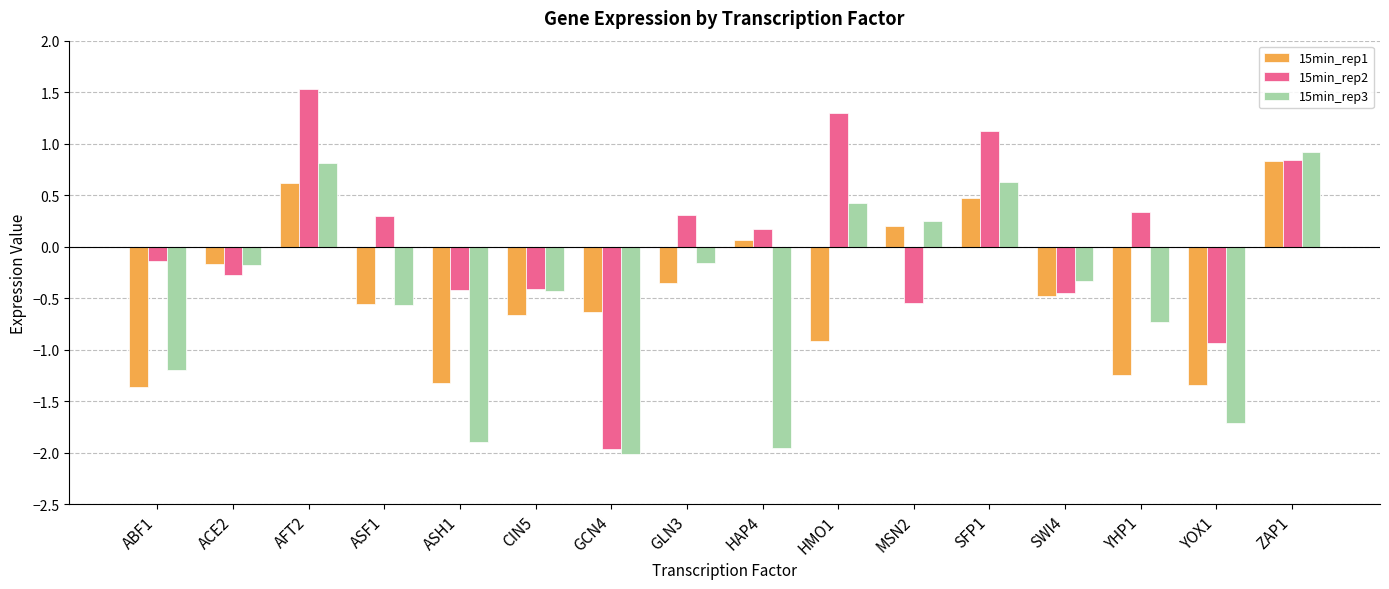

Which label corresponds to the smallest value in the chart?

GCN4